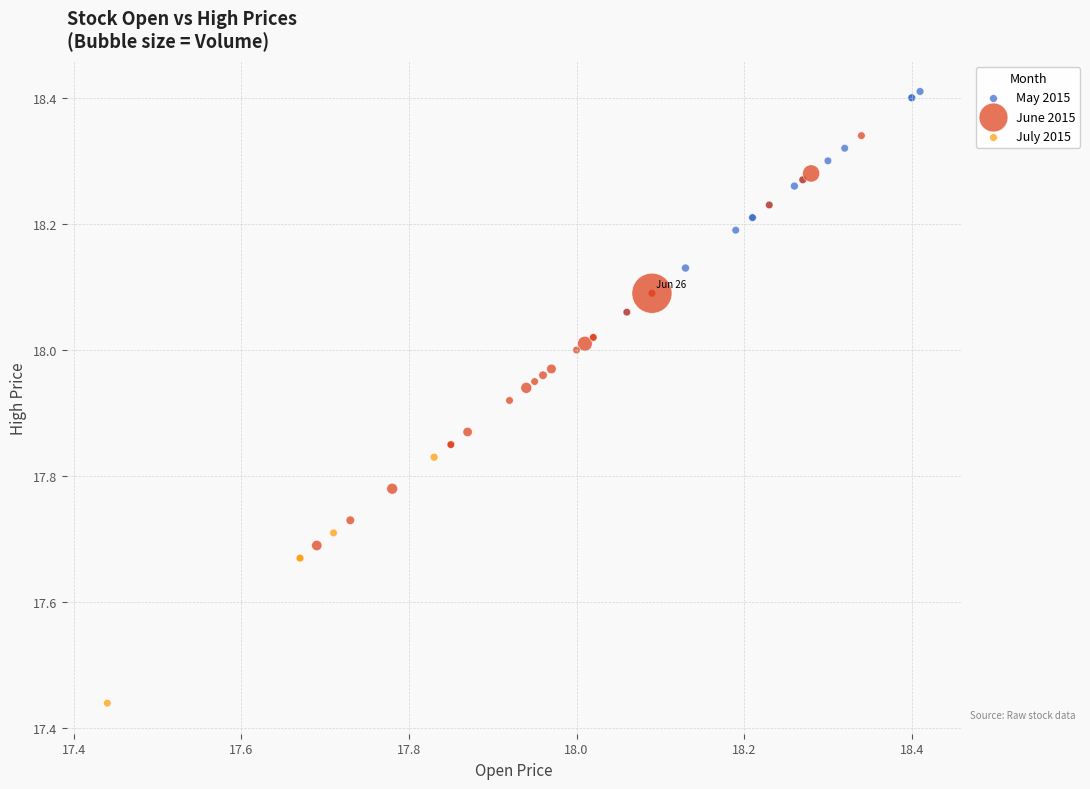

Which series reaches the minimum Y coordinate?

July 2015